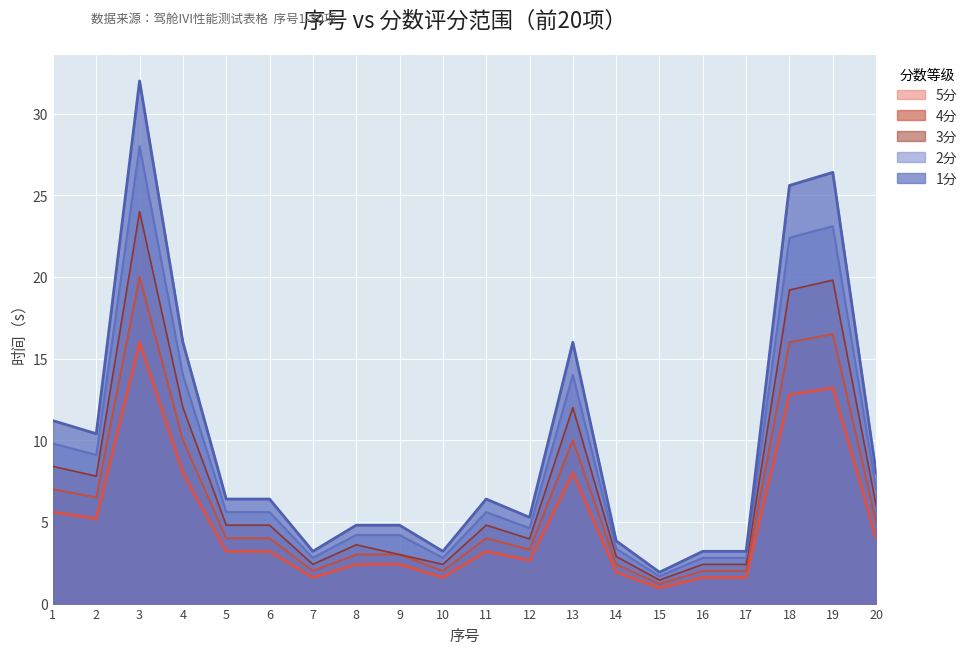

Which label corresponds to the largest value in the chart?

3